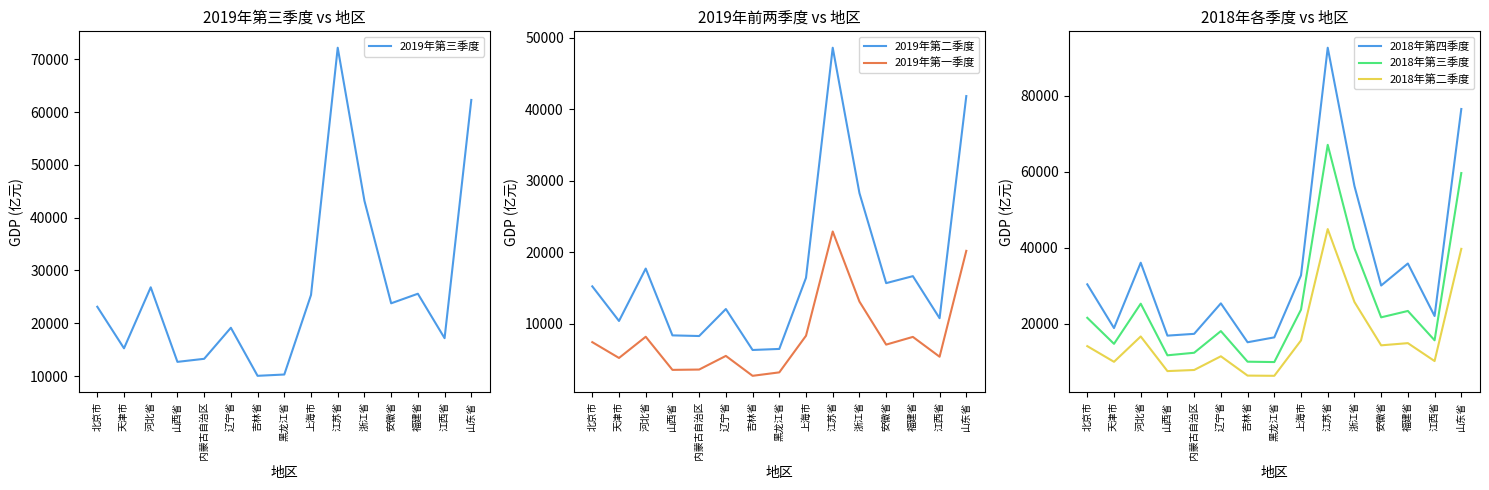

True or false: 2019年第一季度 and 2018年第四季度 cross at least once.

False